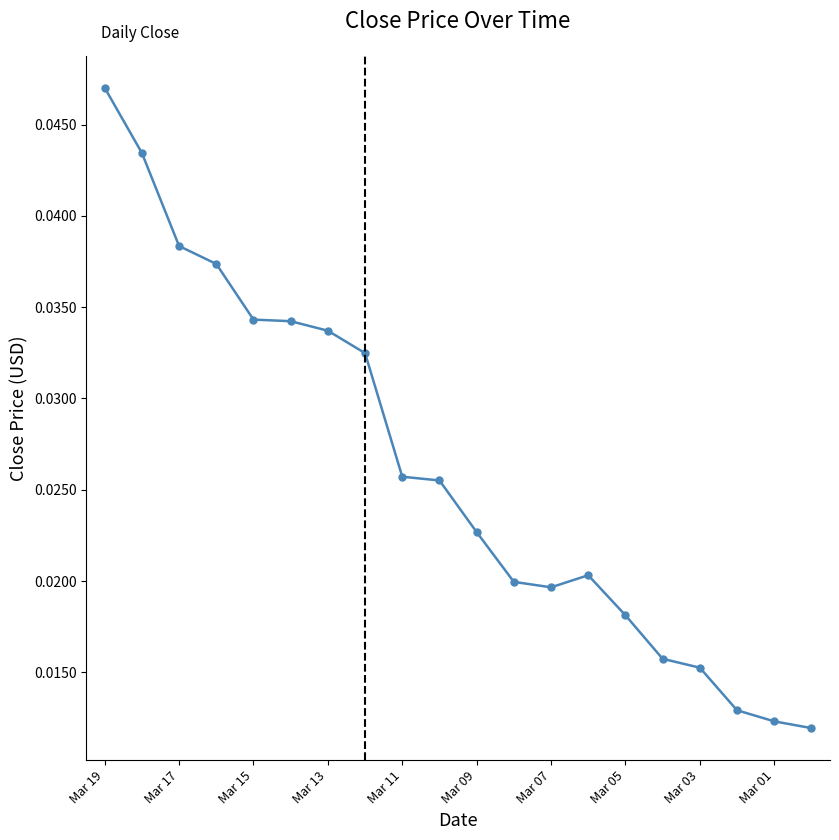

What is the sum of all values?

0.5